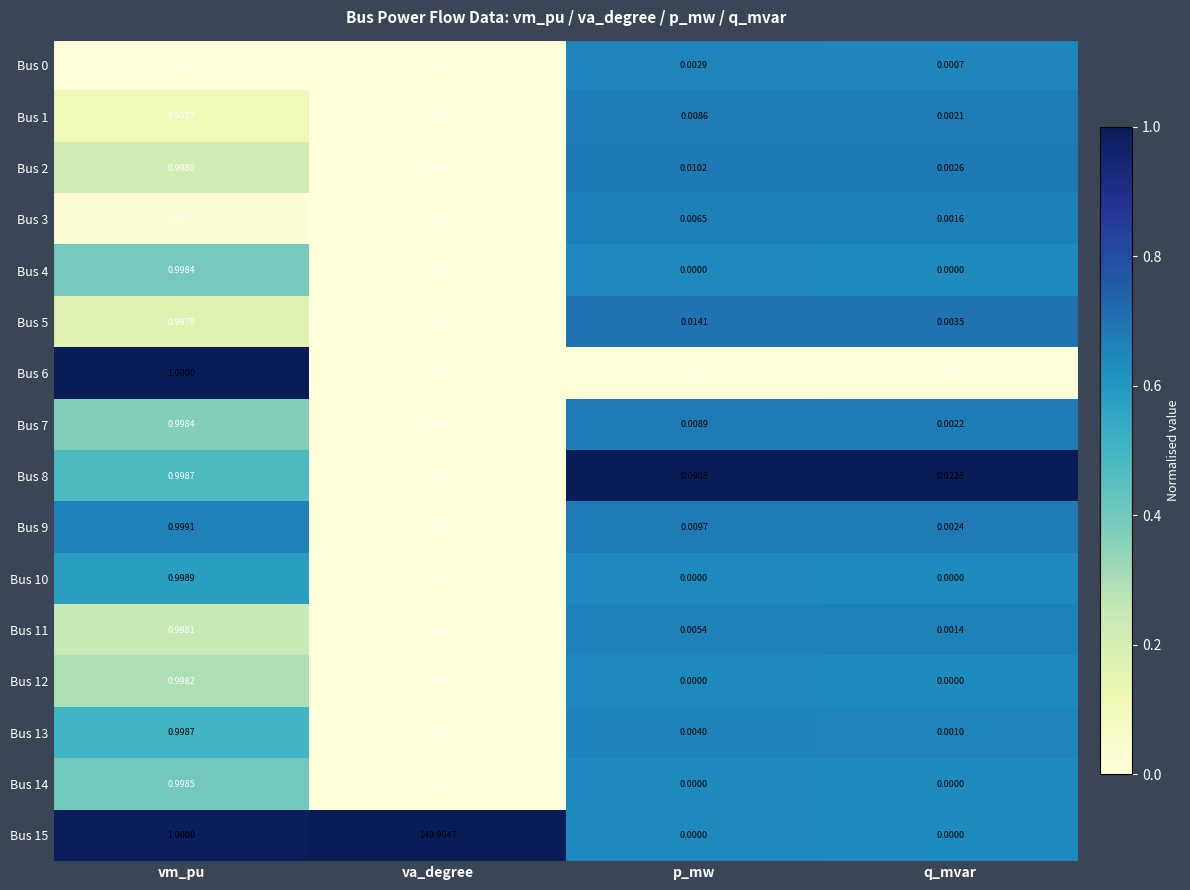

Is the value of Bus 3 at q_mvar greater than the value of Bus 0 at p_mw?

No